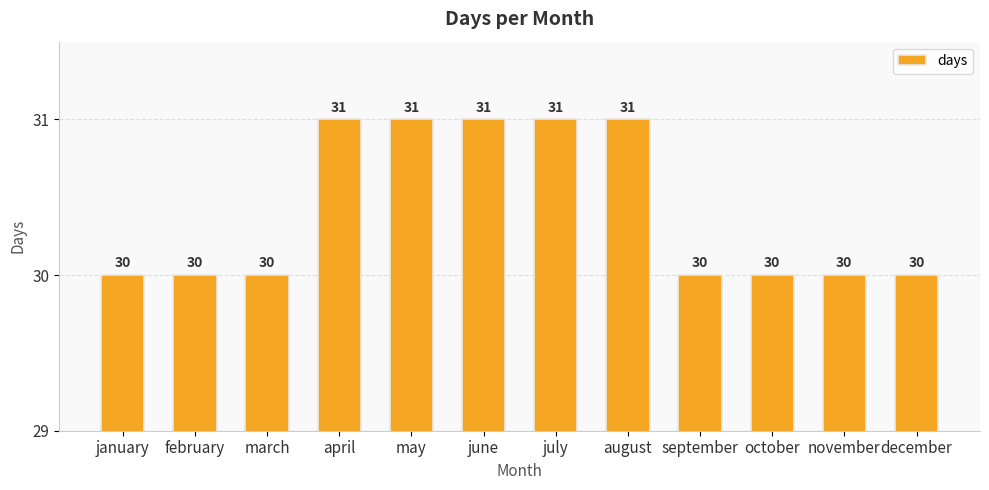

What is the value of the 5th bar from the left?

31